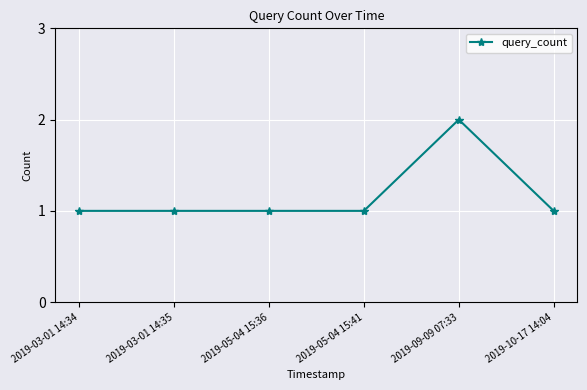

Reading left to right, transcribe all the data shown in this chart.

1	1	1	1	2	1